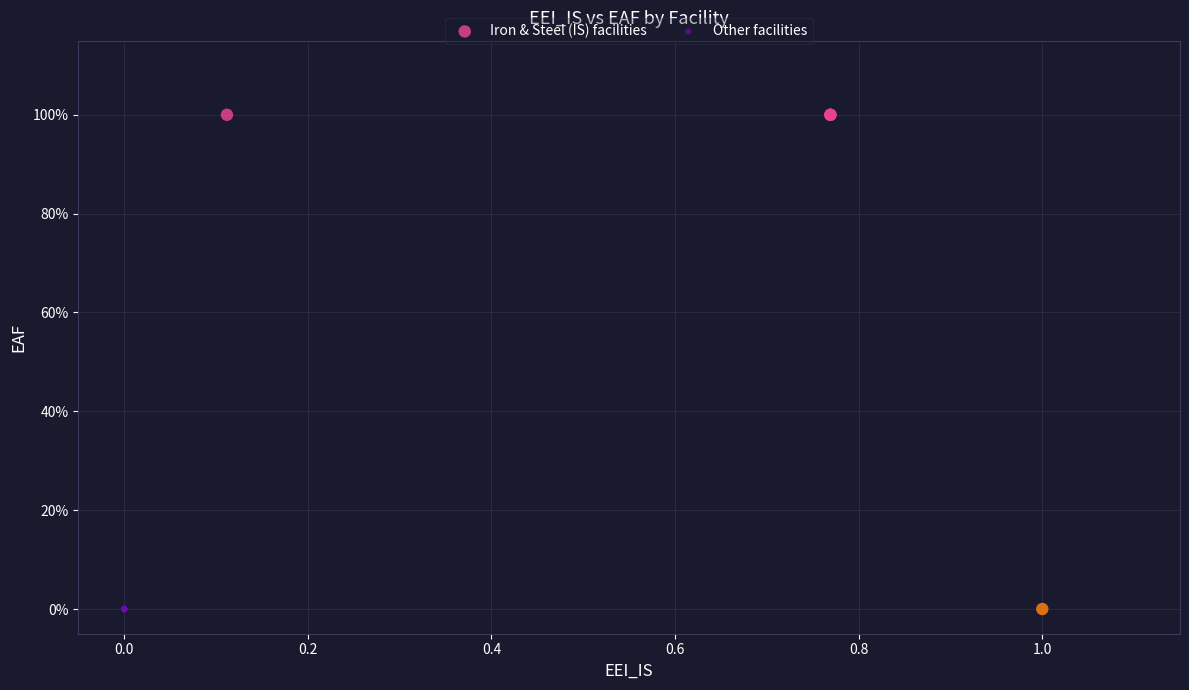

Which series reaches the maximum Y coordinate?

Iron & Steel (IS) facilities